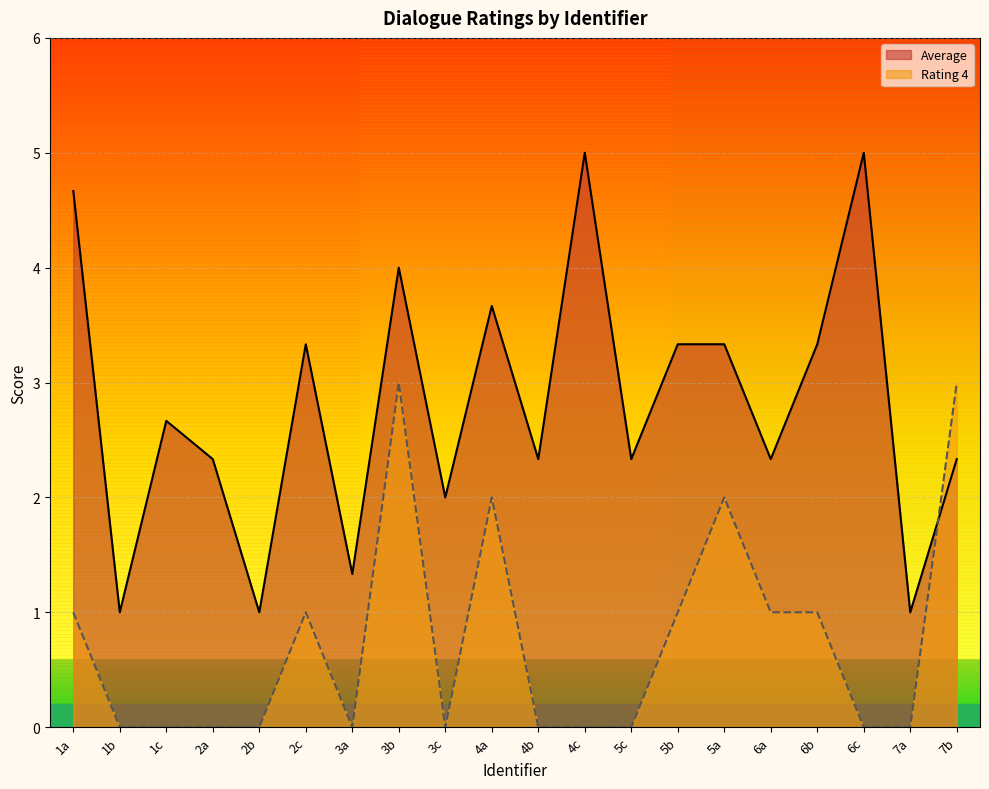

What is the average value of the Rating 4 series?

0.8